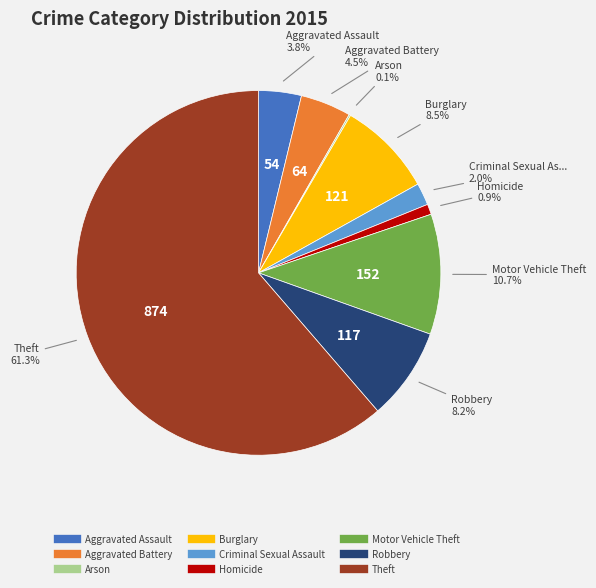

To the nearest percent, what is the combined percentage of Homicide and Aggravated Assault?

5%